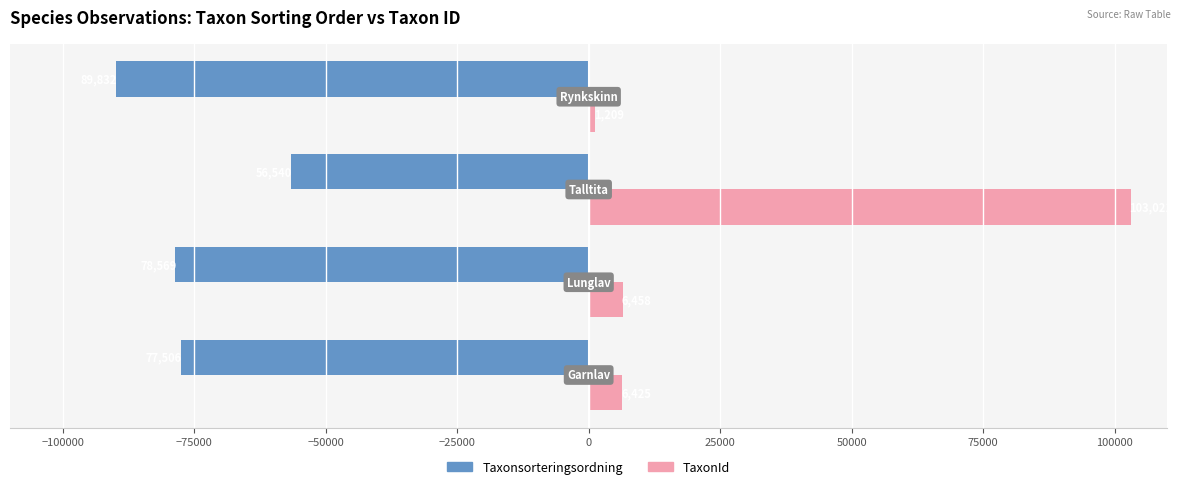

Which series has the largest range (max minus min)?

TaxonId